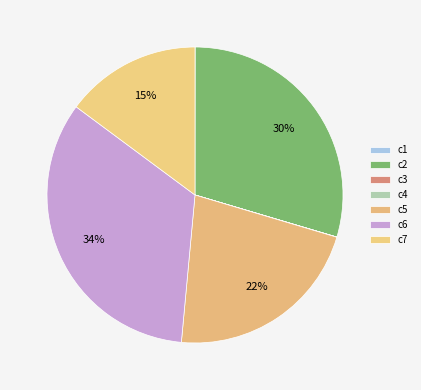

True or false: c2 accounts for 41% of the total.

False